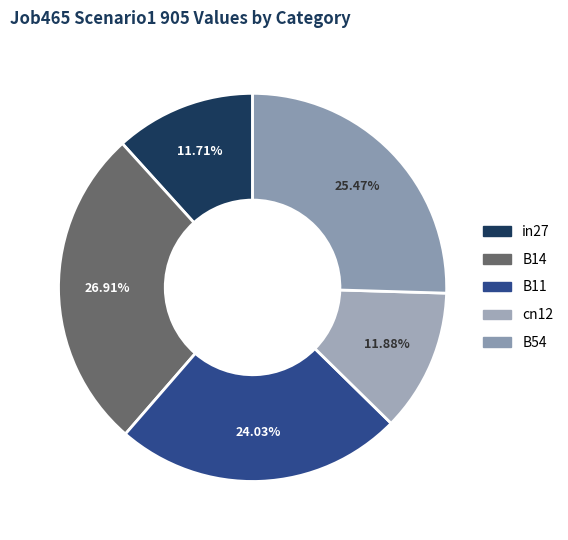

Which category has the biggest portion of the pie?

B14